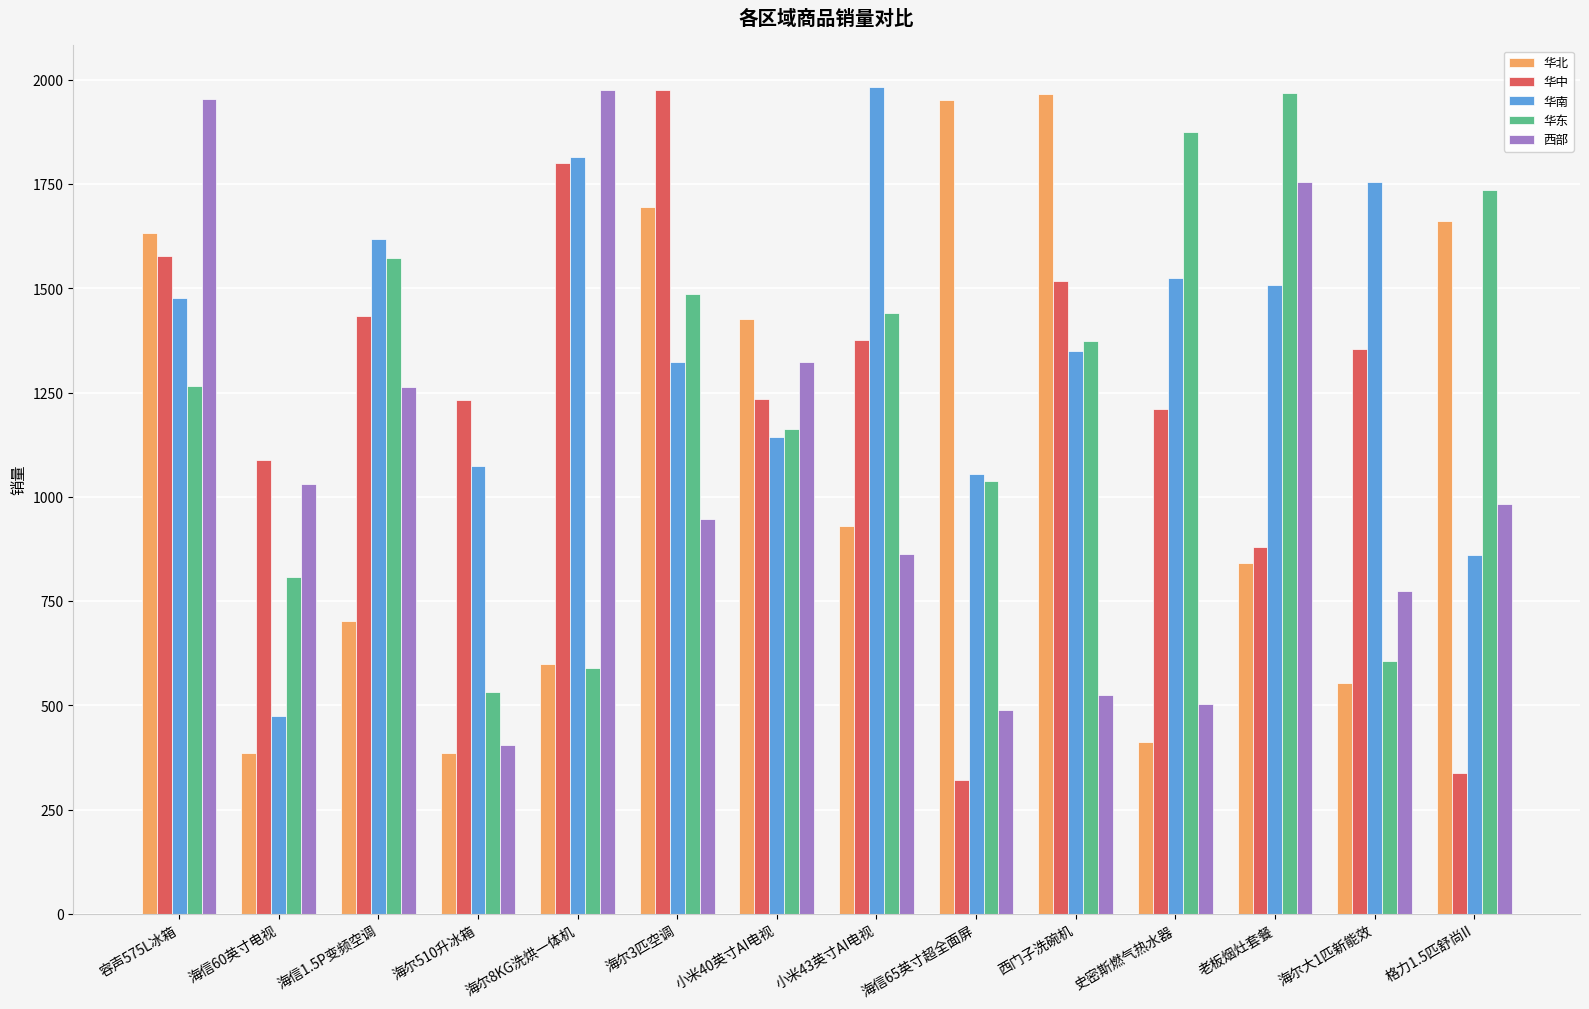

What is the value of the 华中 bar at the 6th from the left?

1977